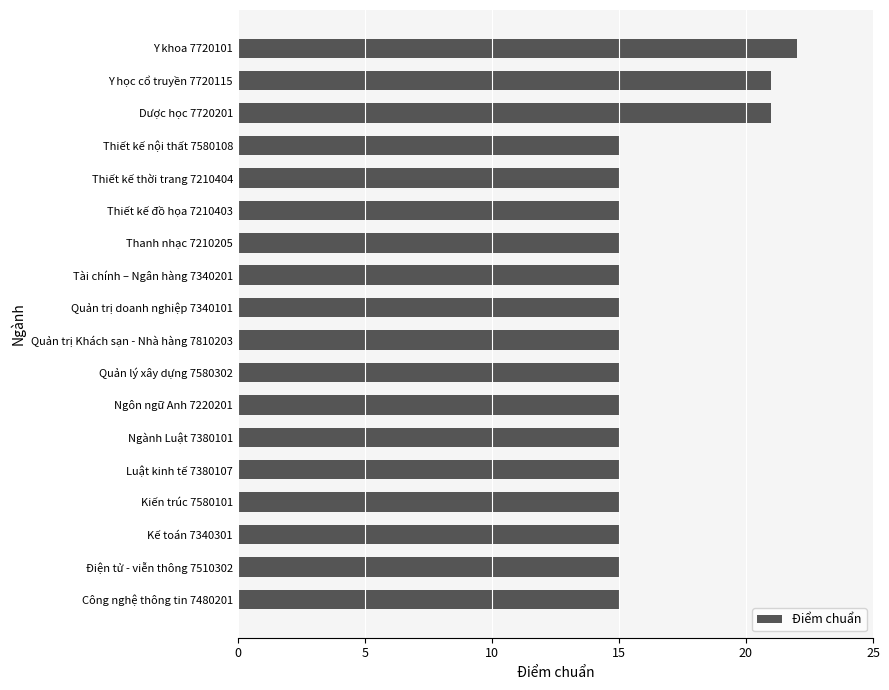

What is the average value?

16